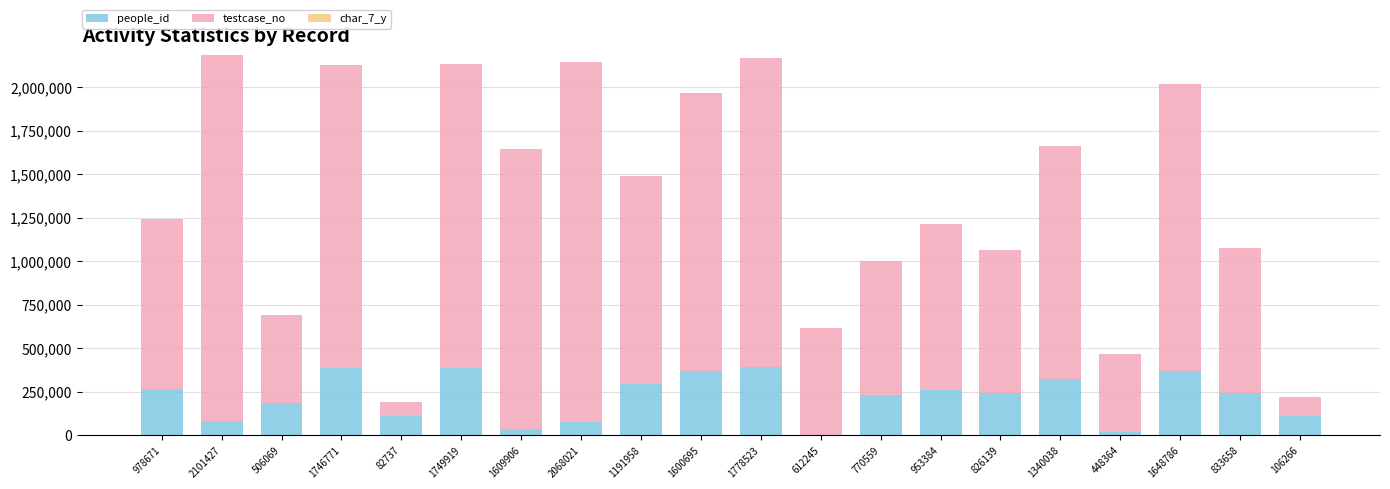

The value of people_id at 1340038 is 193341. True or false?

False